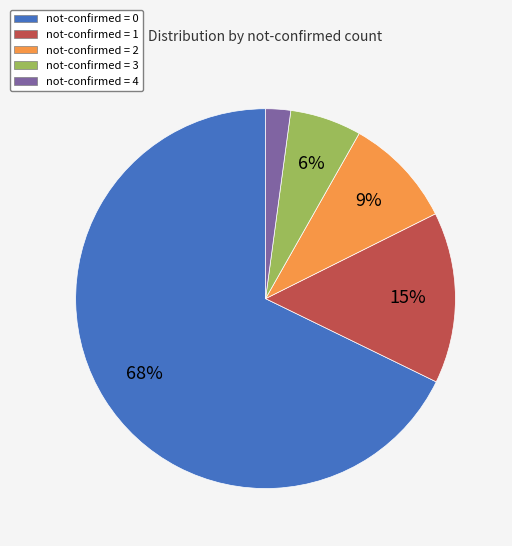

Does any single category account for the majority?

Yes